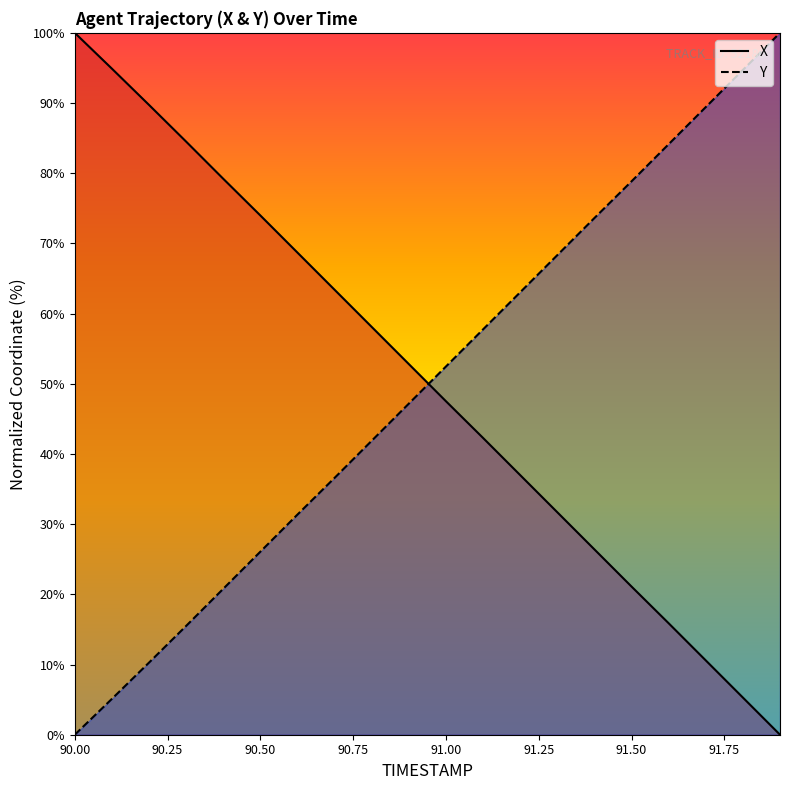

List the series in order of their overall mean, lowest first.

Y, X